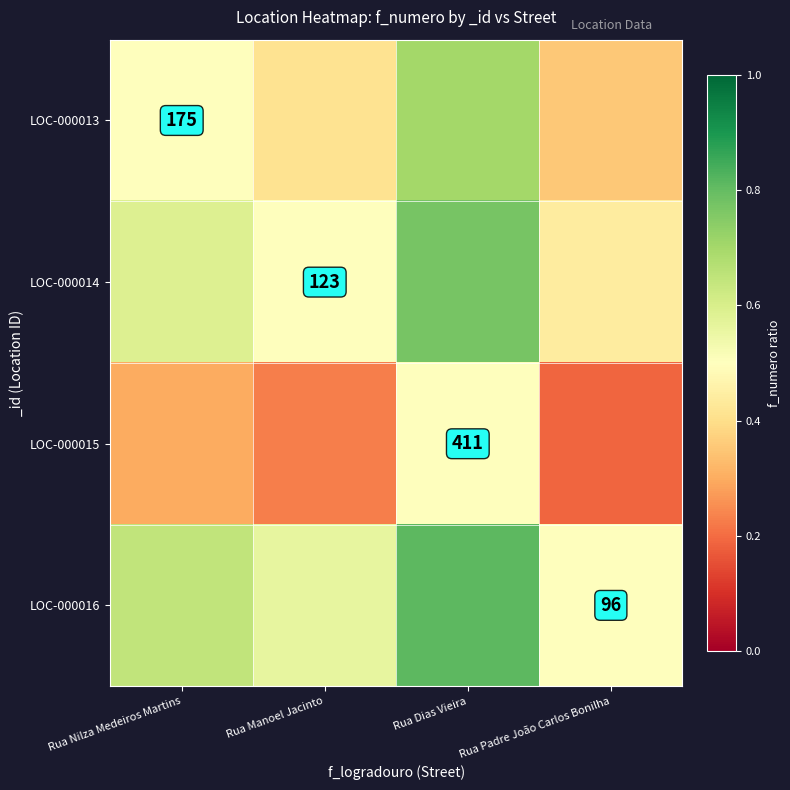

What is the total value across all series at Rua Padre João Carlos Bonilha?

1.5